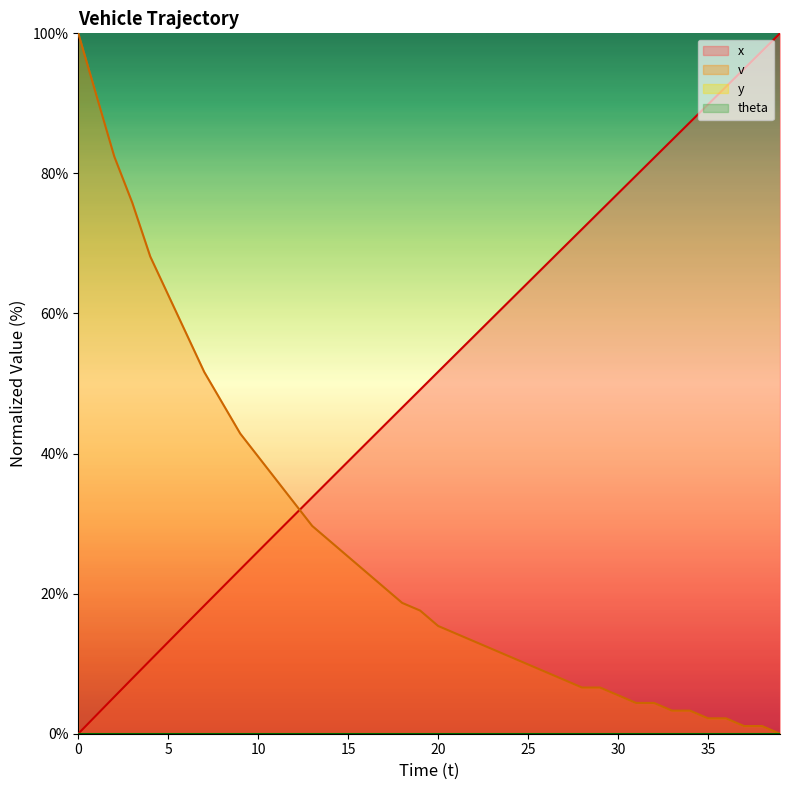

How many lines are shown in the chart?

2